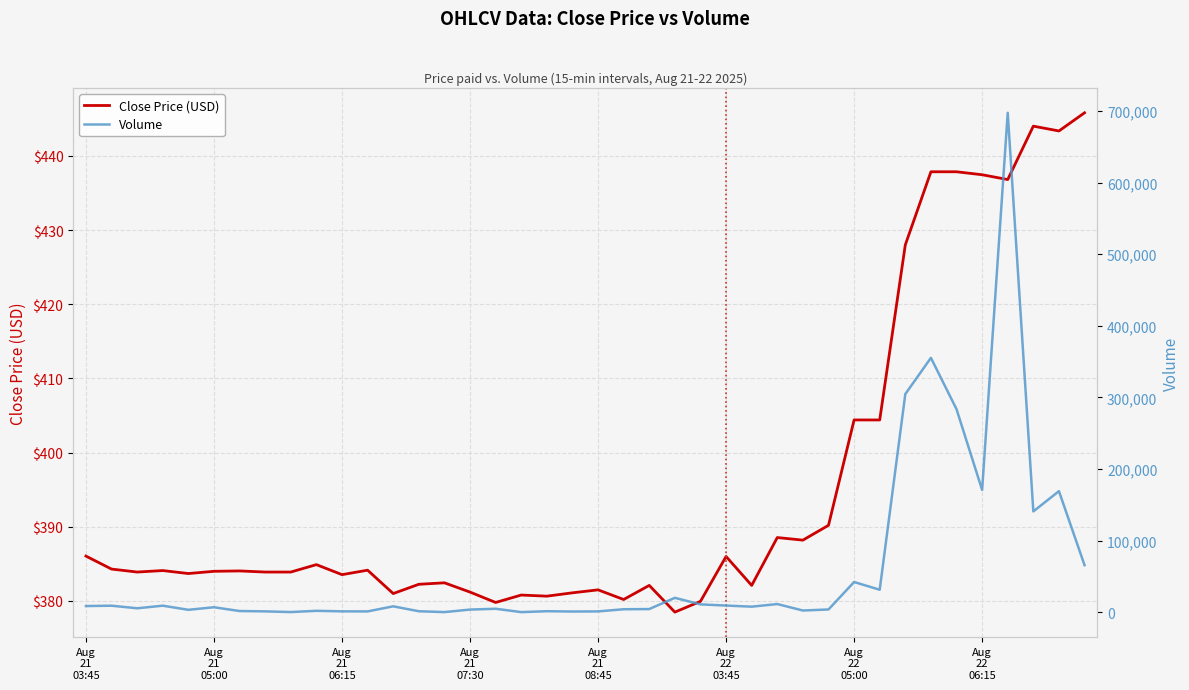

List the series in order of their peak value, lowest first.

Close Price (USD), Volume